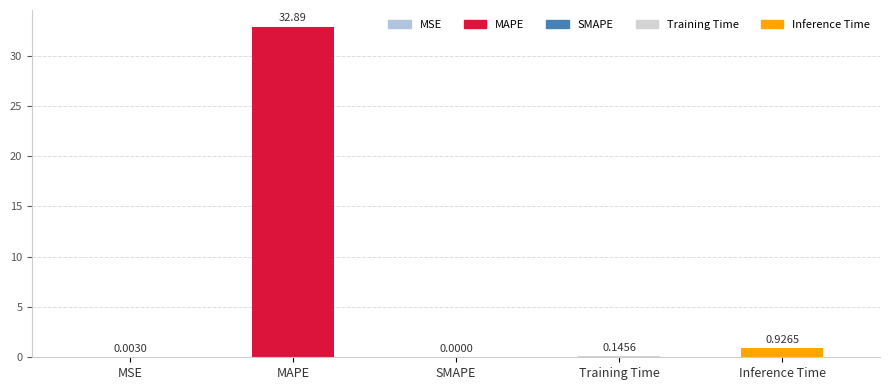

Where is the data nearest to the value 16?

Inference Time